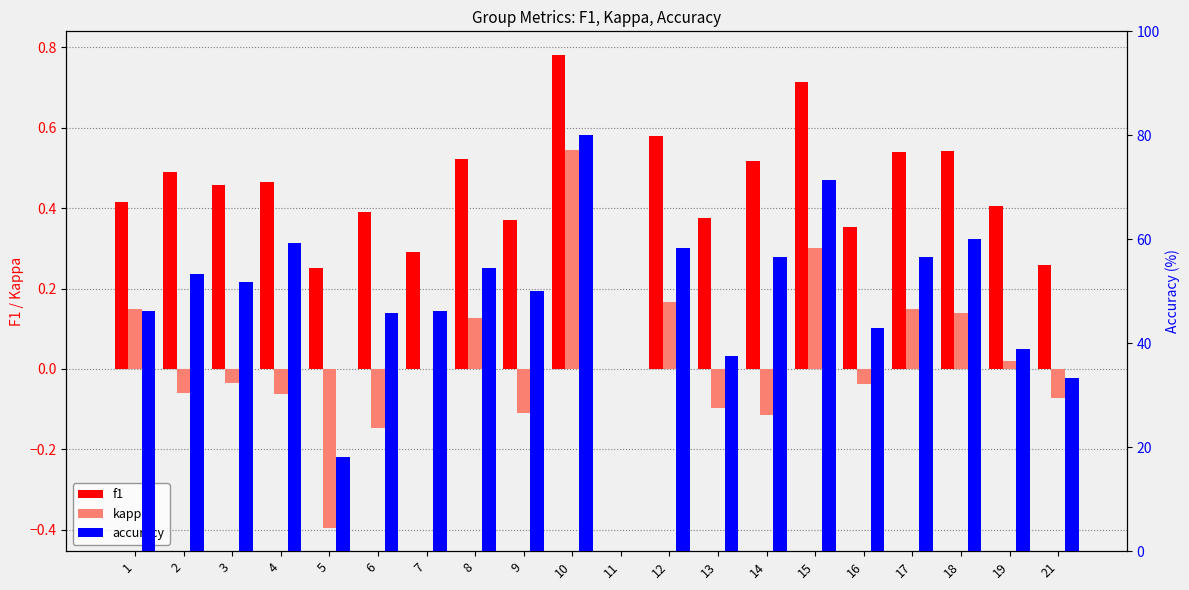

Between 16 and 12, which is larger?

12